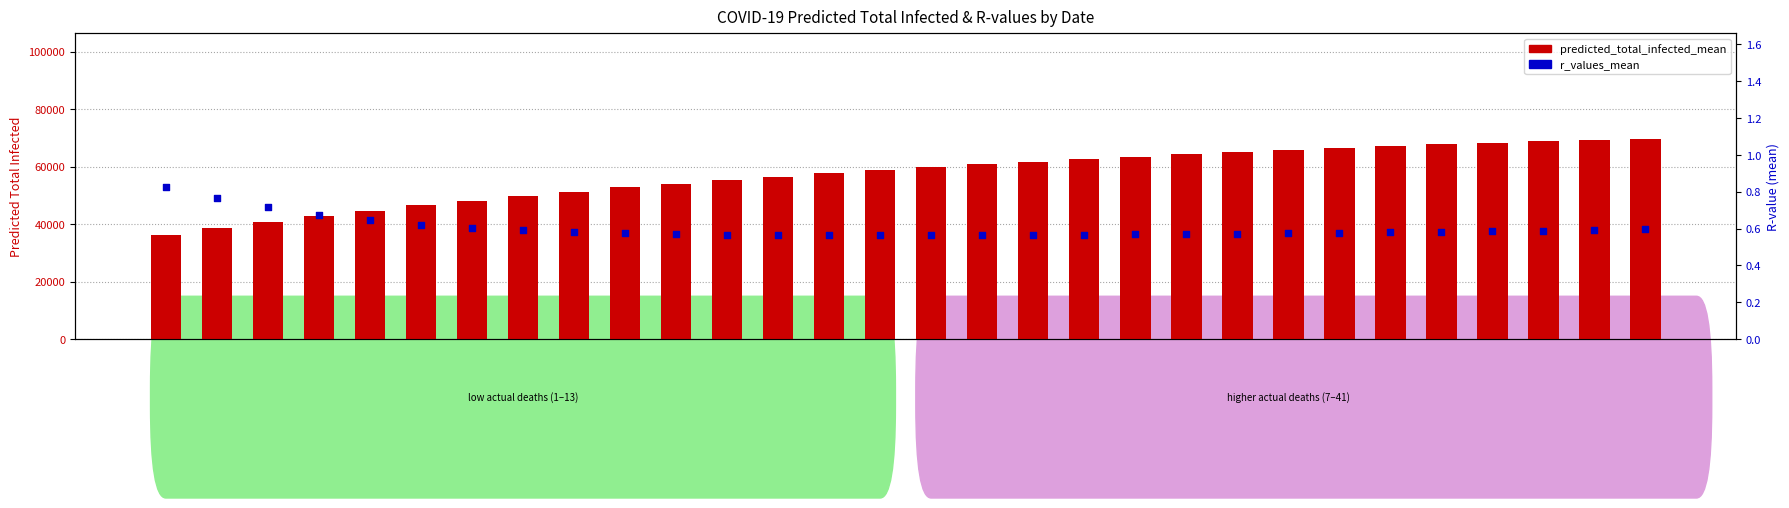

Is the value of predicted_total_infected_mean at 2020-04-01 greater than the value of r_values_mean at 2020-03-21?

Yes